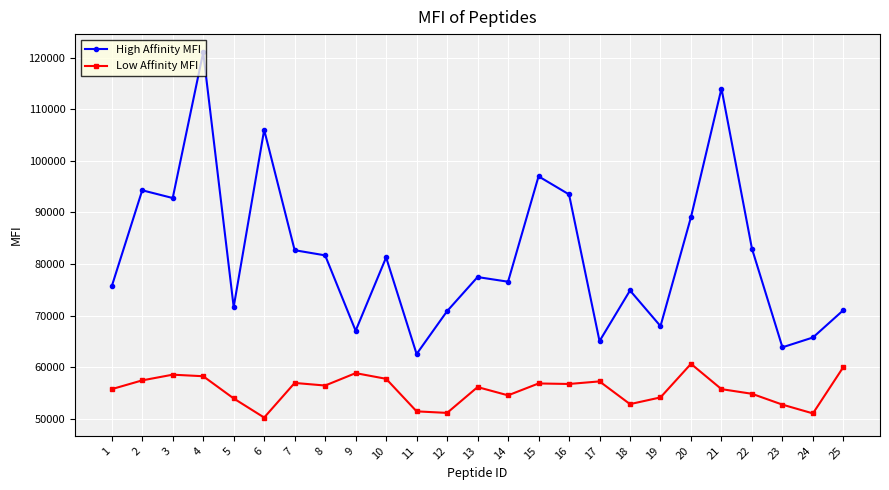

What is the spread (max minus min) of values at 23?

11100